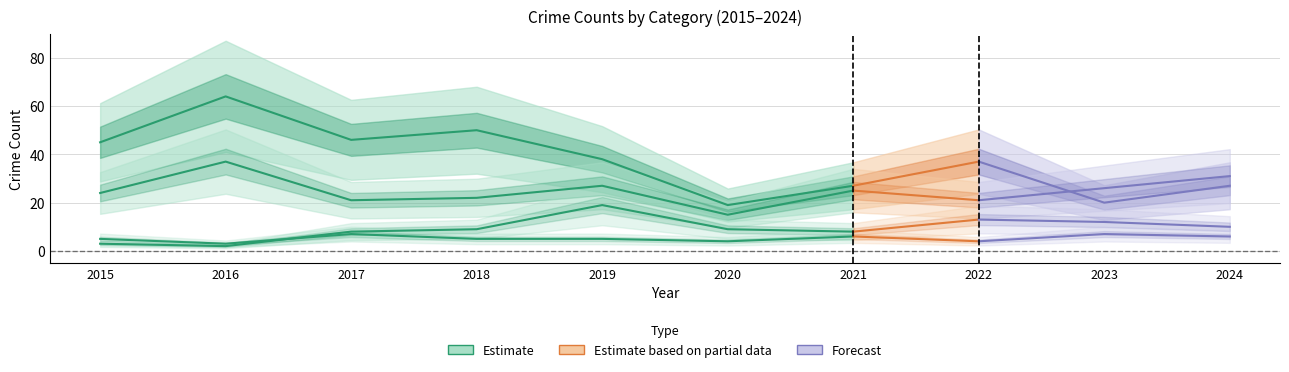

Is it true that Theft equals 38 at 2019?

True